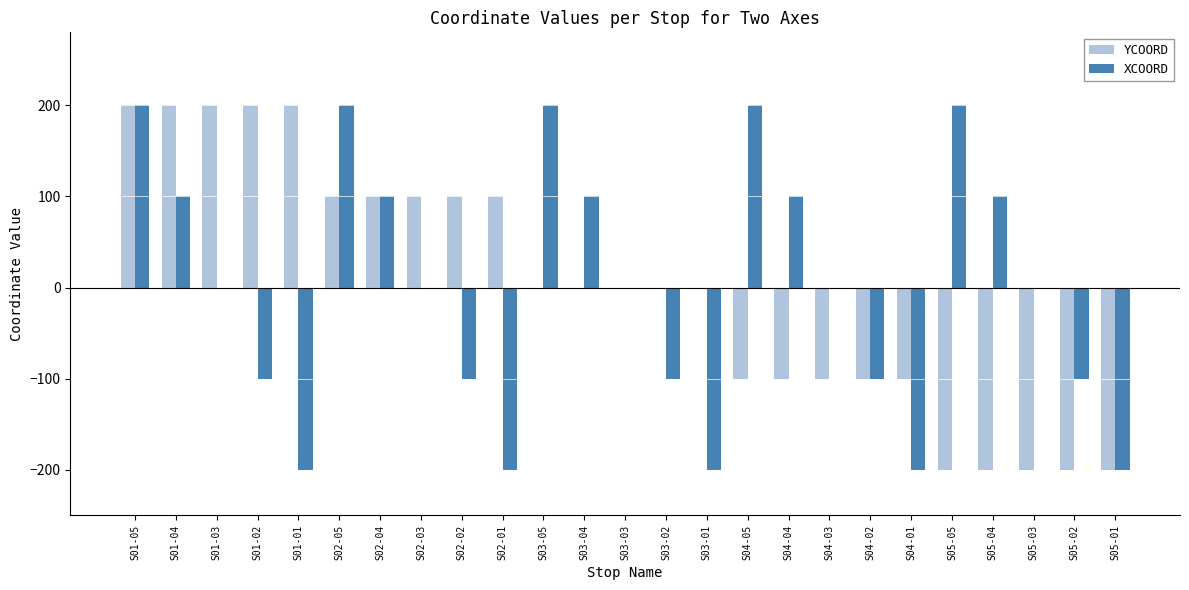

At which category is the sum across all series the highest?

S01-05